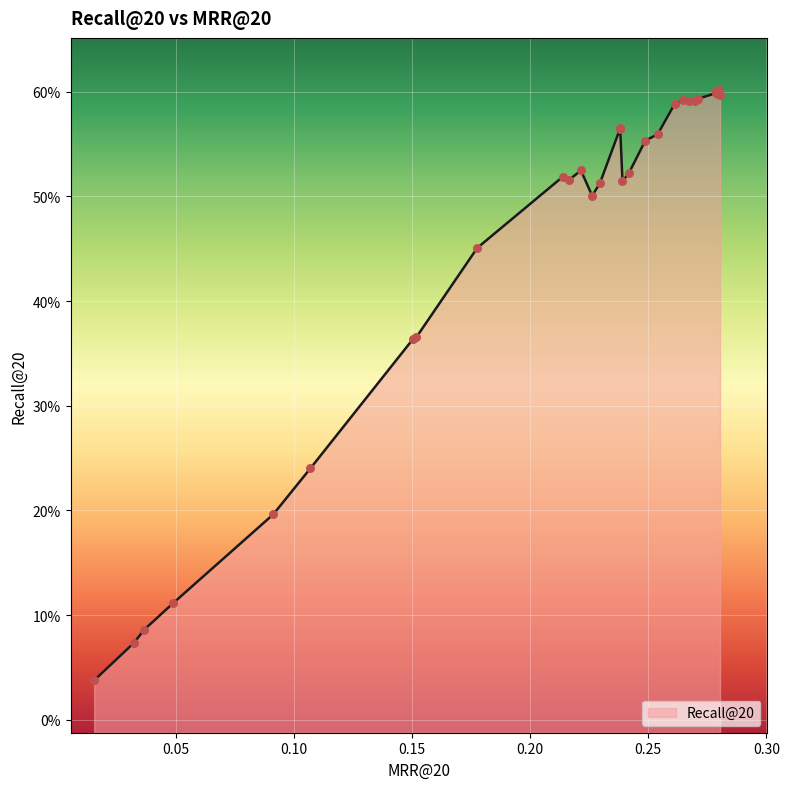

What is the change in value from 12 to 15?

-0.1